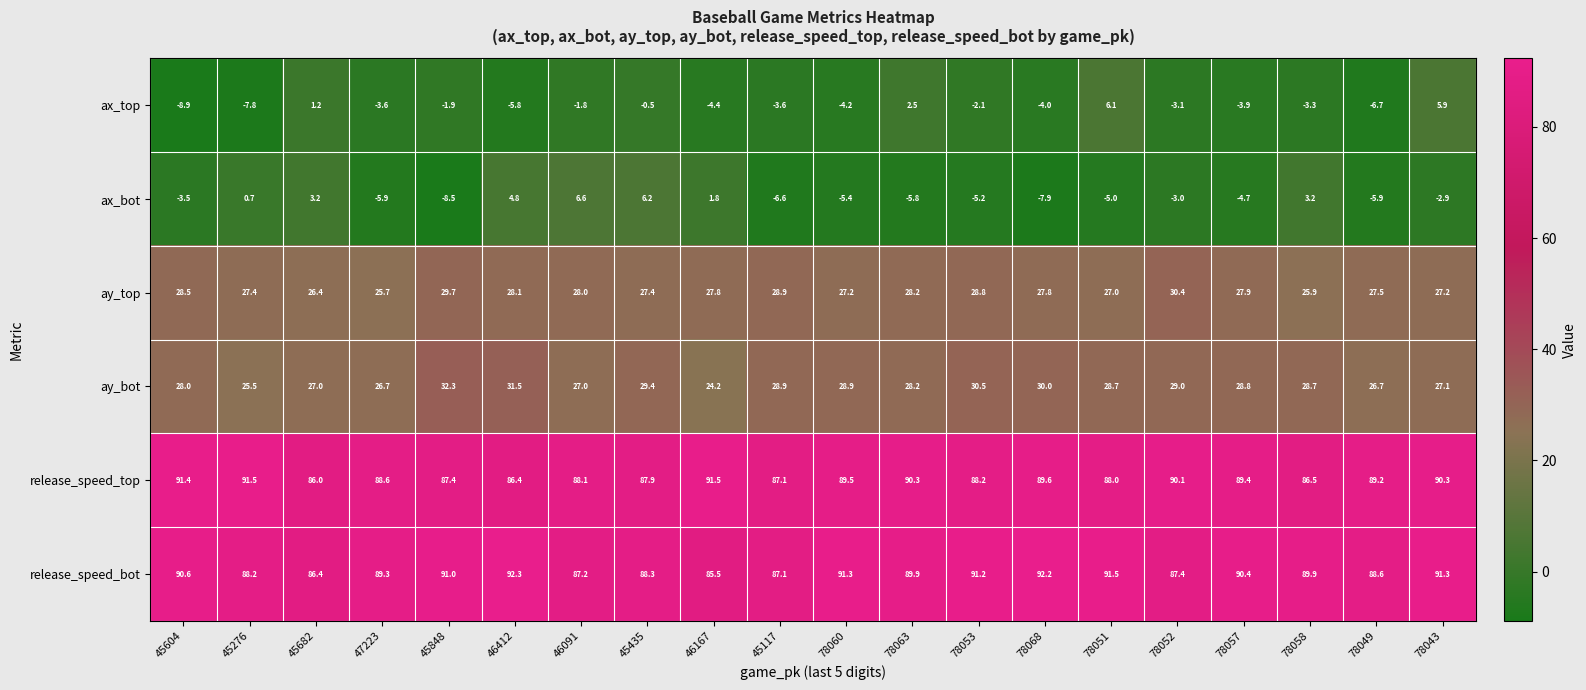

What is the difference between the ax_bot values at 46167 and 46091?

4.8